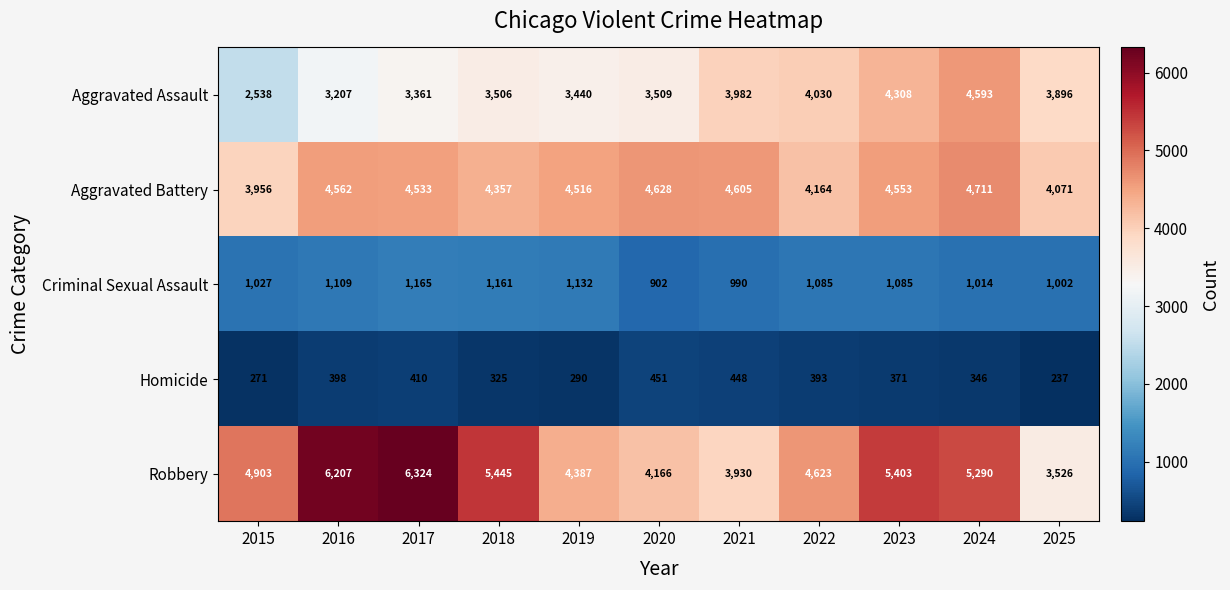

At which label does Homicide reach its minimum?

2025